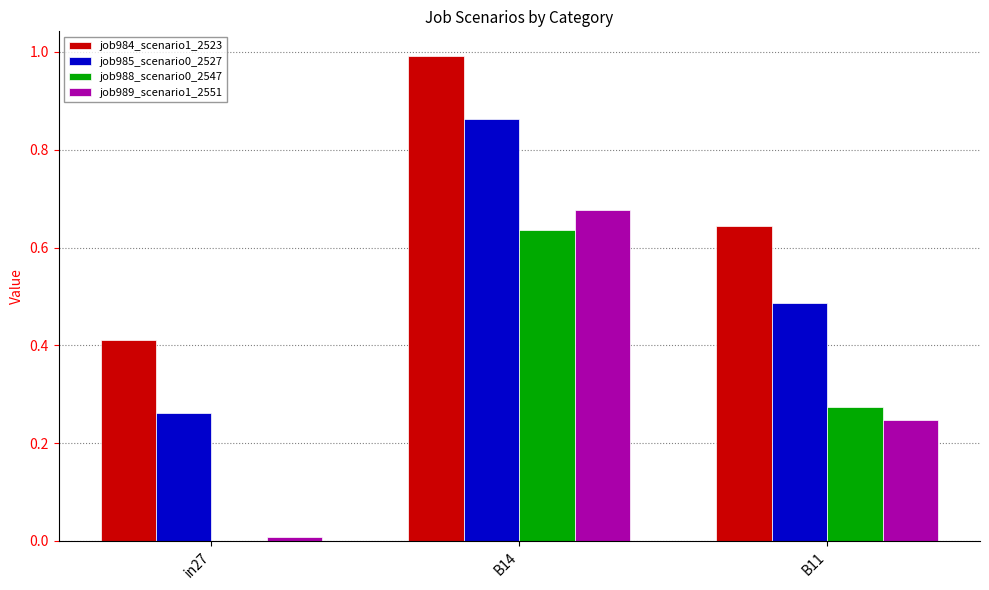

What is the greatest value displayed?

1.0